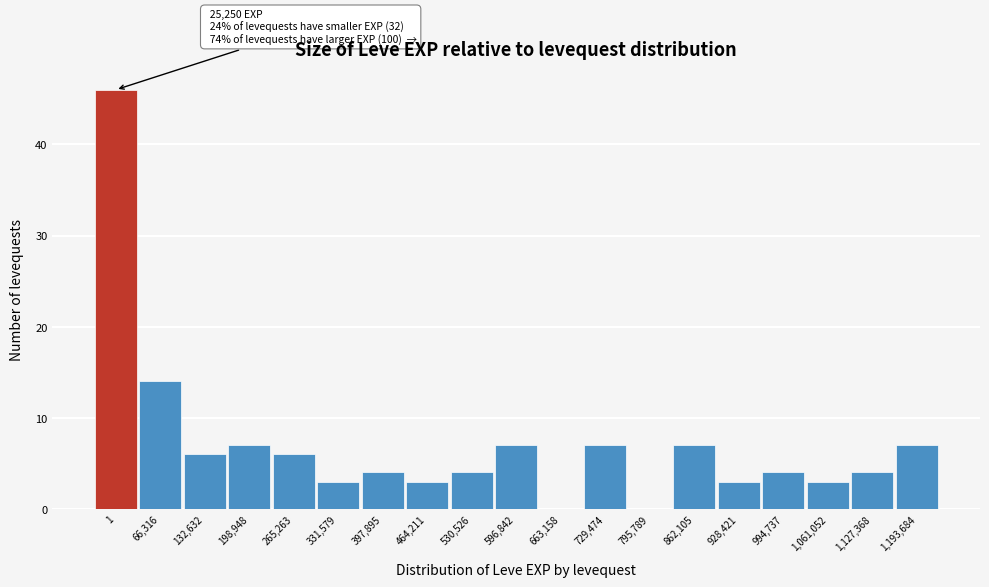

Reading left to right, extract all data points from this chart.

1=46	66,316=14	132,632=6	198,948=7	265,263=6	331,579=3	397,895=4	464,211=3	530,526=4	596,842=7	663,158=0	729,474=7	795,789=0	862,105=7	928,421=3	994,737=4	1,061,052=3	1,127,368=4	1,193,684=7